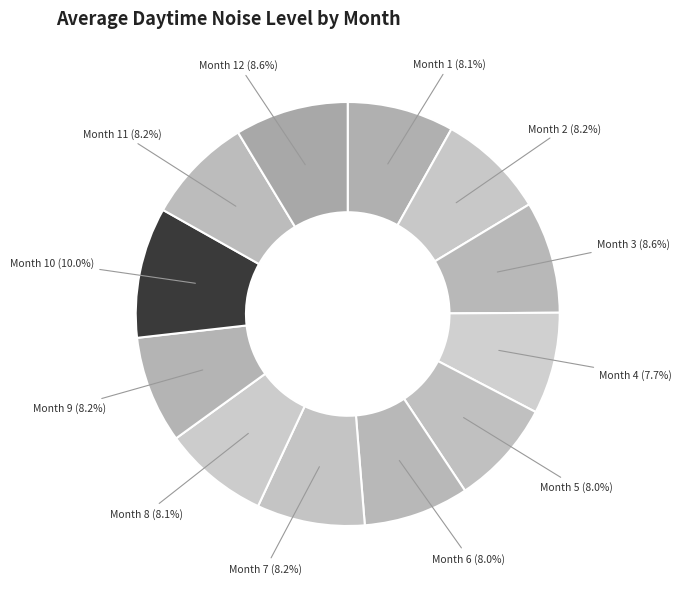

Which category has the biggest portion of the pie?

Month 10